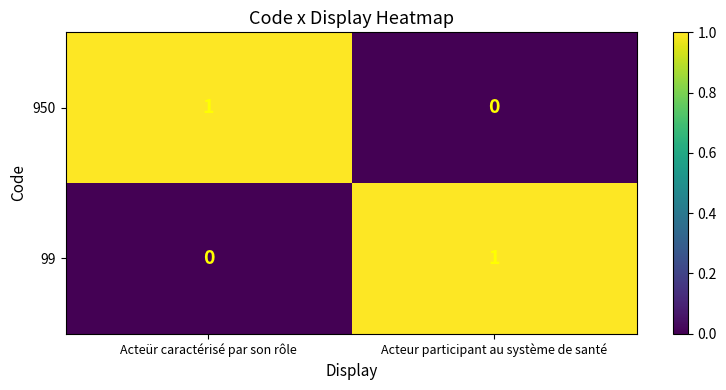

Reading left to right, transcribe all the data shown in this chart.

950: Acteür caractérisé par son rôle=1	Acteur participant au système de santé=0
99: Acteür caractérisé par son rôle=0	Acteur participant au système de santé=1